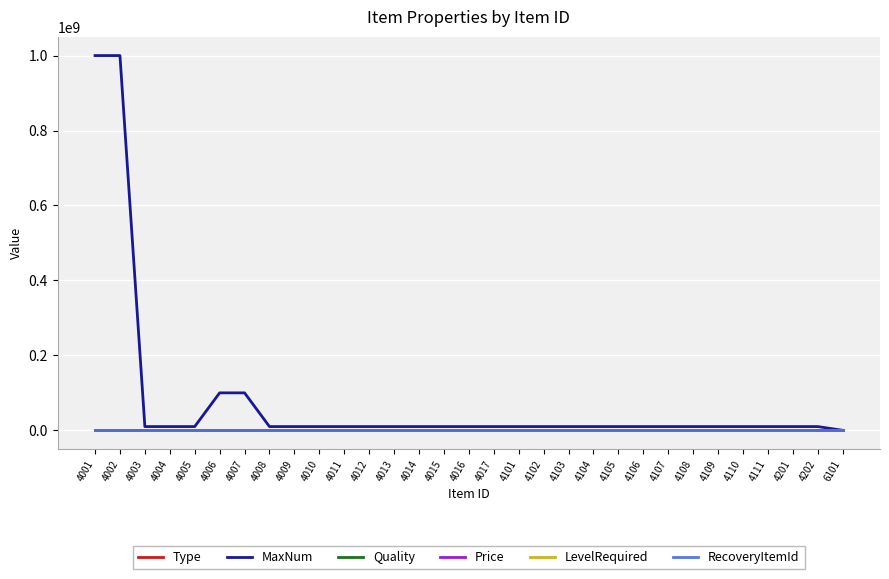

True or false: MaxNum and RecoveryItemId intersect in this chart.

False